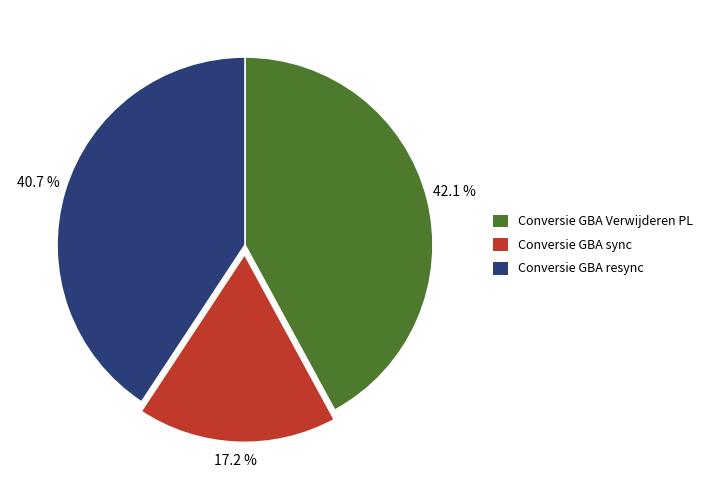

Combined, what portion of the pie is Conversie GBA sync and Conversie GBA resync?

57.9%